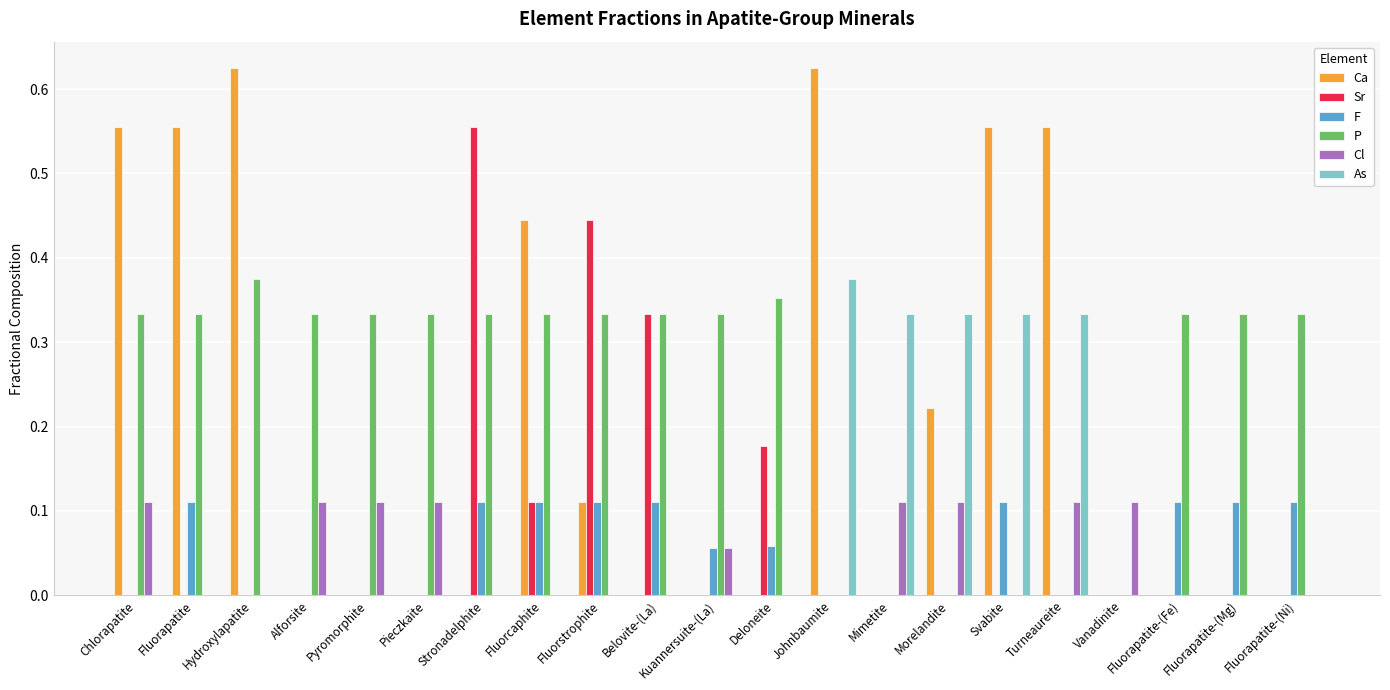

True or false: As has a value of 0.1 at Fluorcaphite.

False